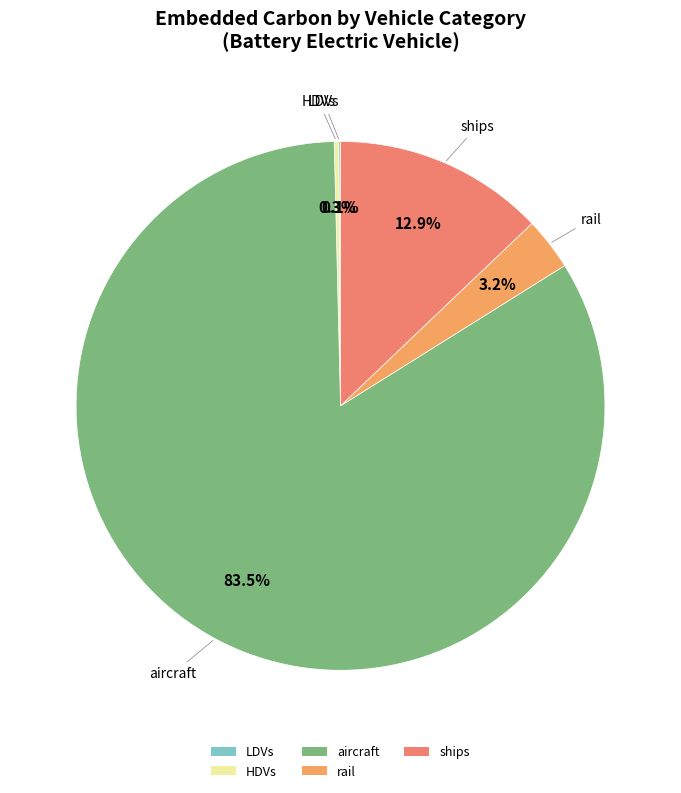

Which category has the biggest portion of the pie?

aircraft